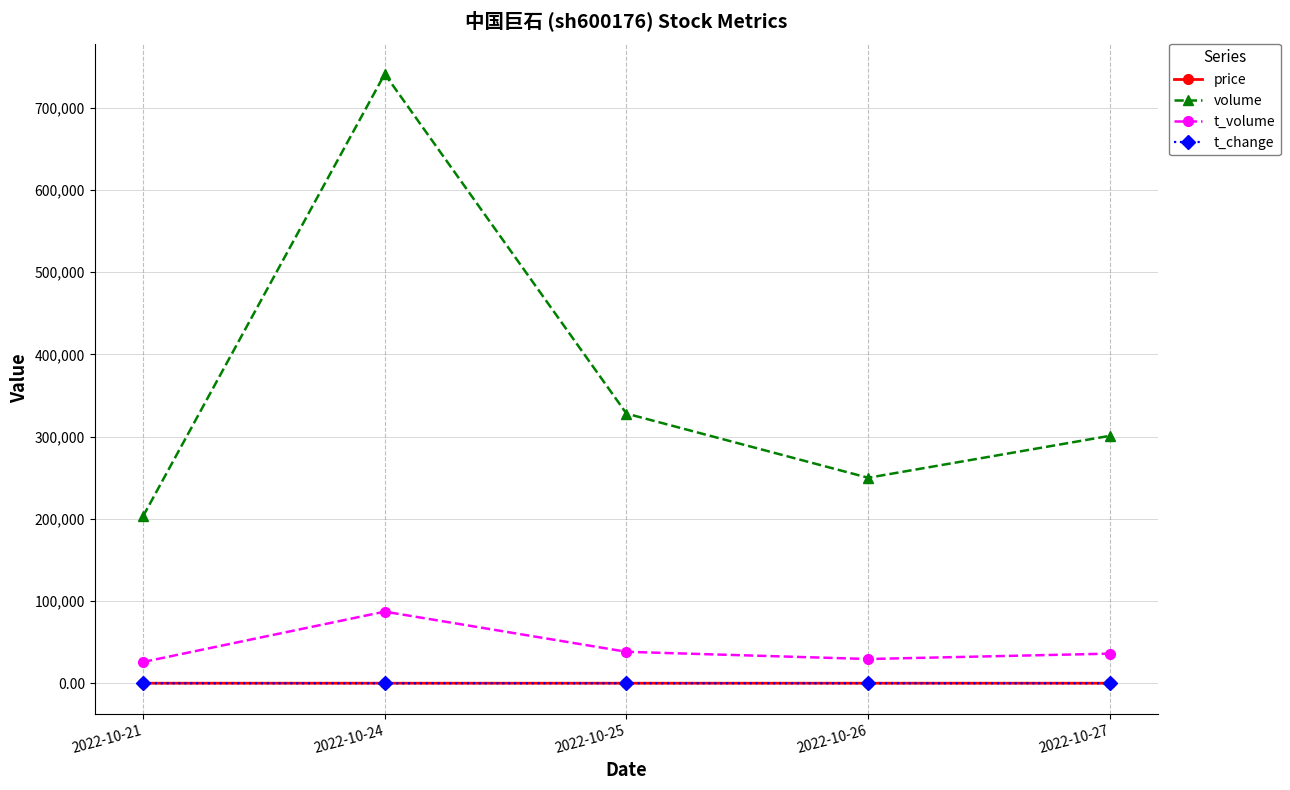

What is the value of the price point at the 3rd from the left?

11.7